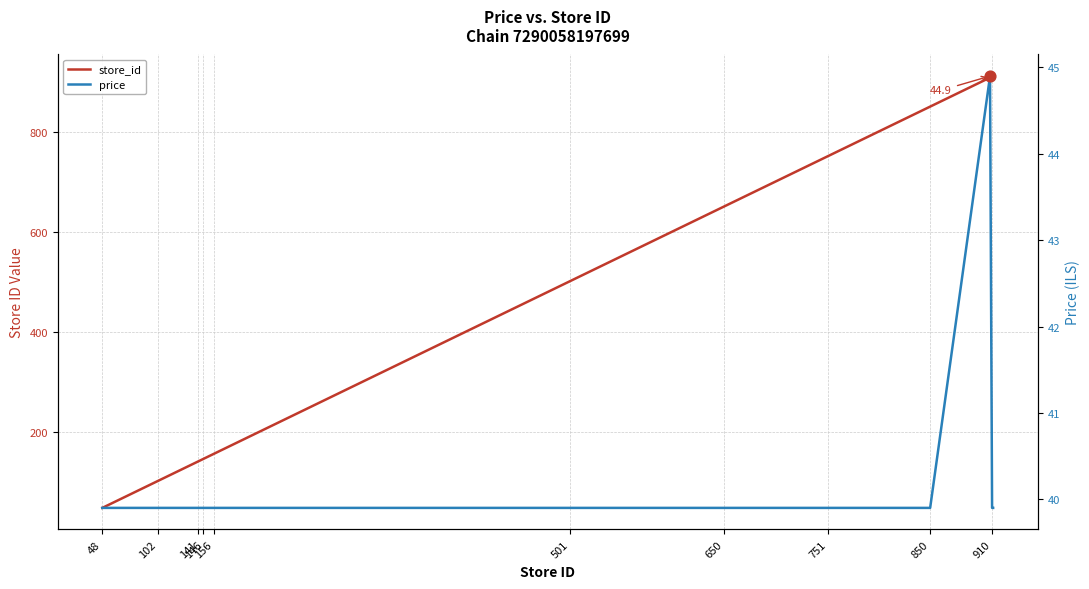

Which series has the largest total across all categories?

store_id